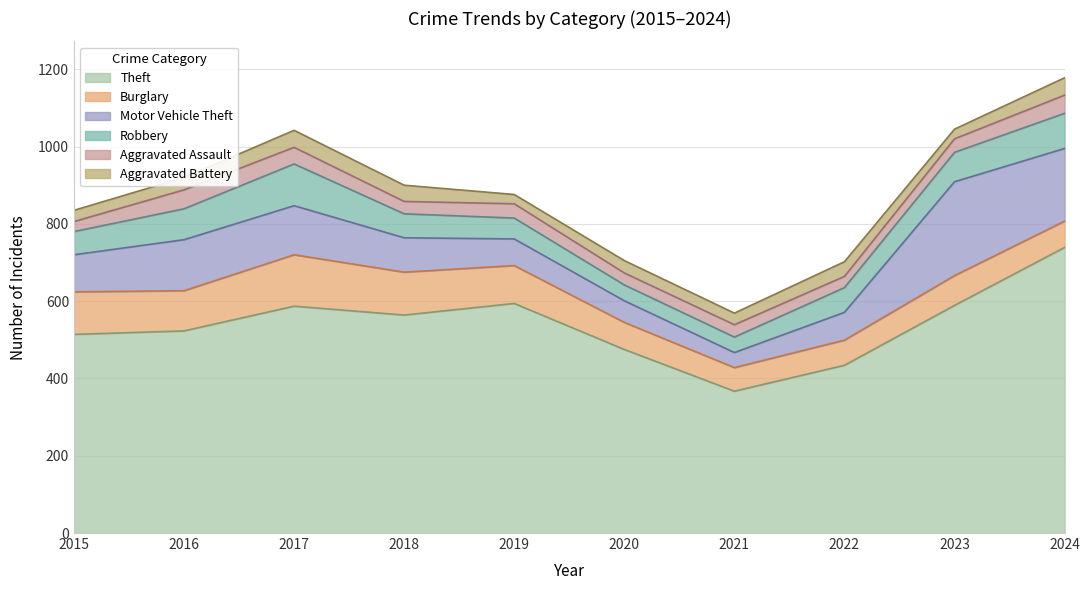

List the labels in order of Theft value, smallest first.

2021, 2022, 2020, 2015, 2016, 2018, 2017, 2023, 2019, 2024